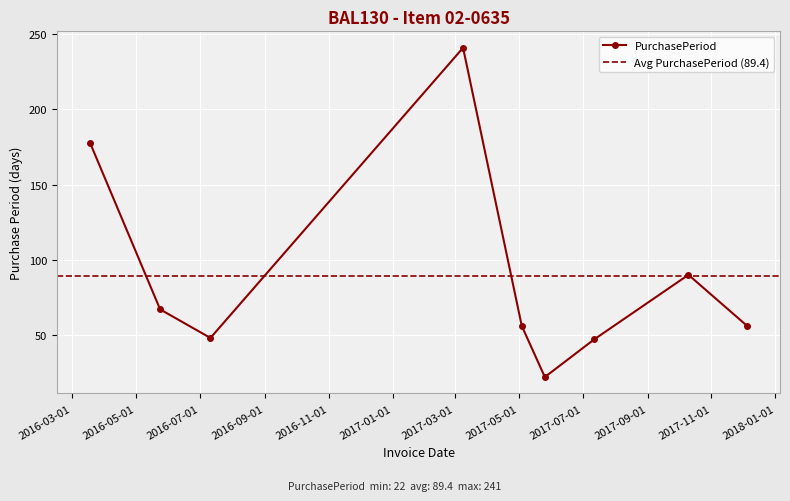

What is the label of the 1st point from the left?

2016-03-18